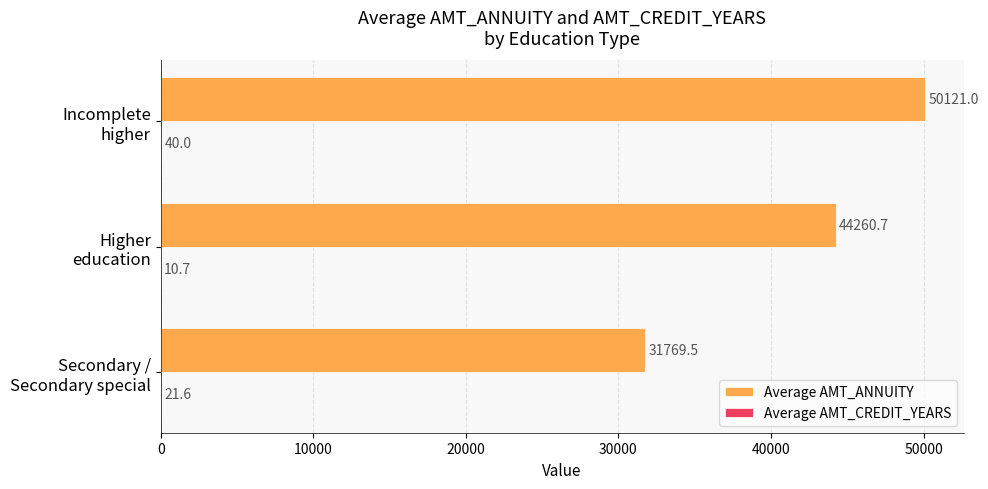

At which category is the sum across all series the highest?

Incomplete
higher